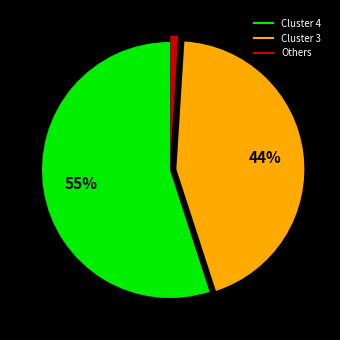

Is there any slice that represents more than half of the pie?

Yes